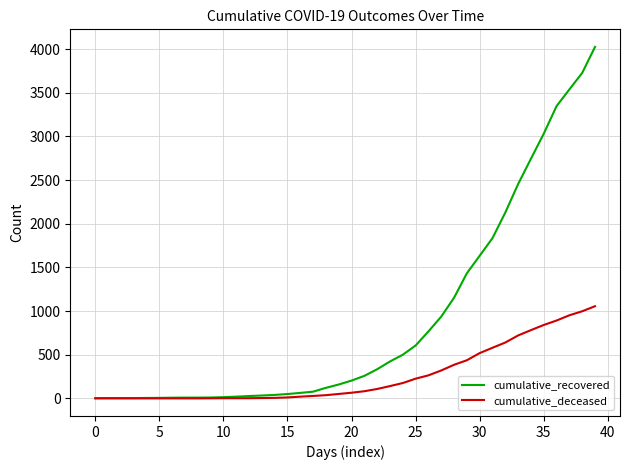

Which series has the widest spread of values?

cumulative_recovered